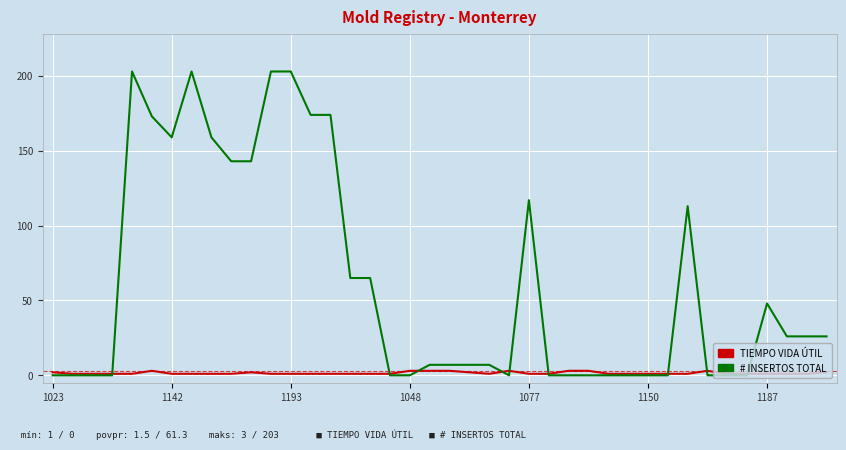

List the series in order of their overall mean, highest first.

# INSERTOS TOTAL, TIEMPO VIDA ÚTIL